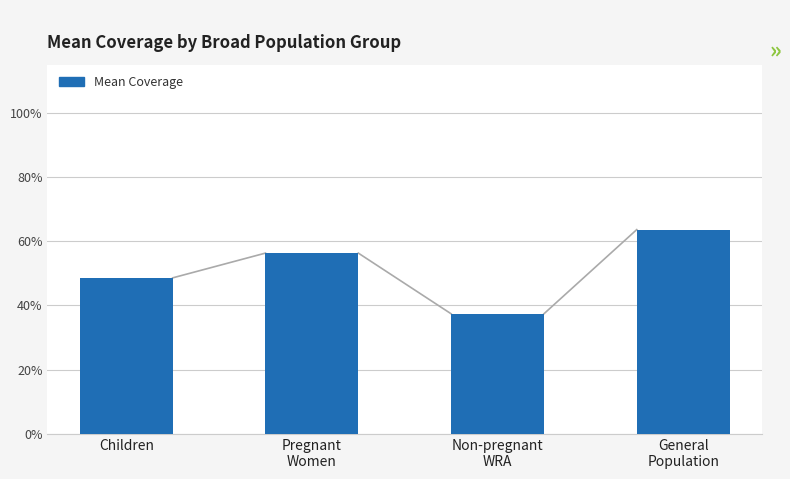

Between Pregnant
Women and Non-pregnant
WRA, which is larger?

Pregnant
Women